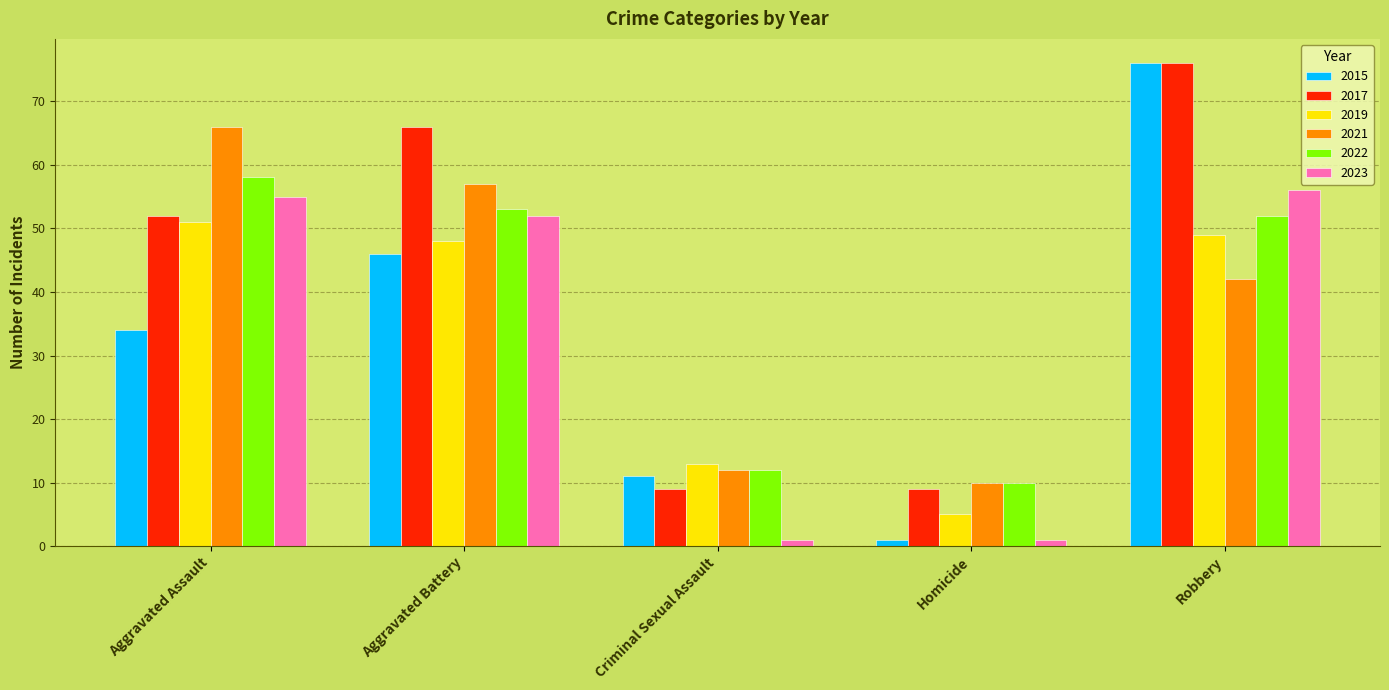

What is the average value of the 2017 series?

42